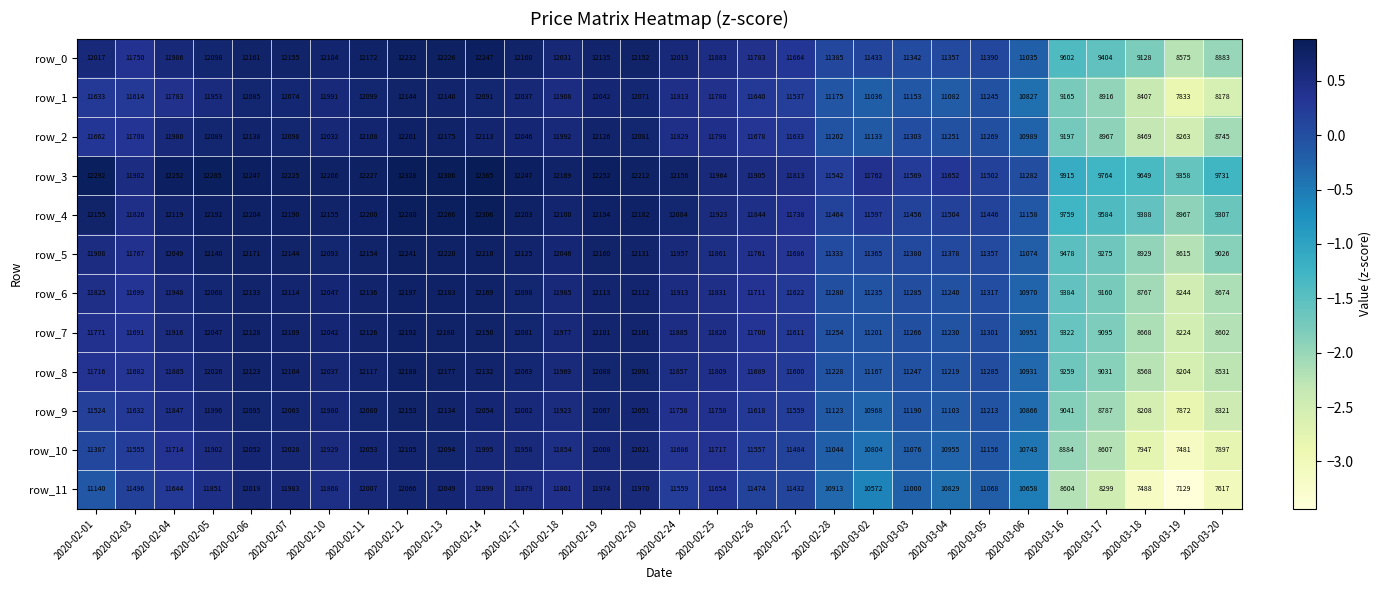

At which category is the sum across all series the highest?

2020-02-12